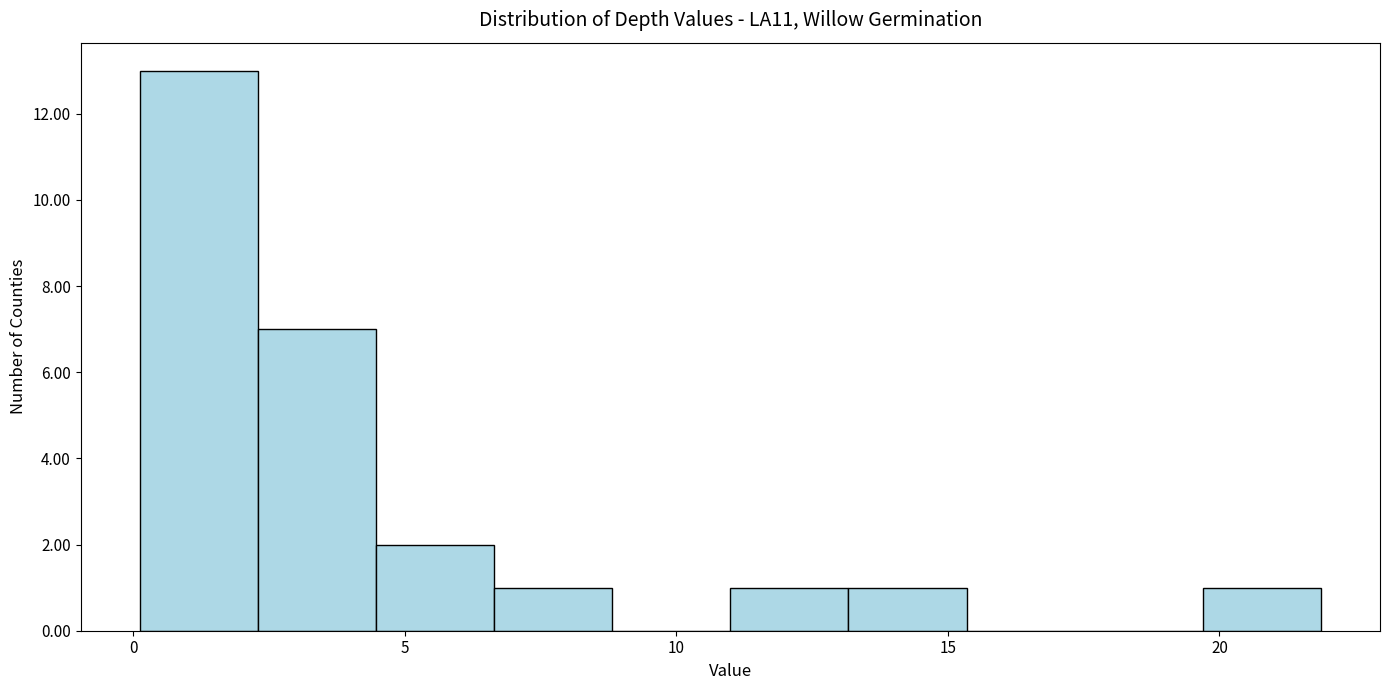

Reading left to right, transcribe this chart: for each bar, give the range it covers on the x-axis and its height. Neither the bar edges nor the heights are printed on the chart, so give them approximately, as read against the axes.

0.0 to 2.5: 13
2.5 to 4.5: 7
4.5 to 6.5: 2
6.5 to 9.0: 1
9.0 to 11.0: 0
11.0 to 13.0: 1
13.0 to 15.5: 1
15.5 to 17.5: 0
17.5 to 19.5: 0
19.5 to 22.0: 1